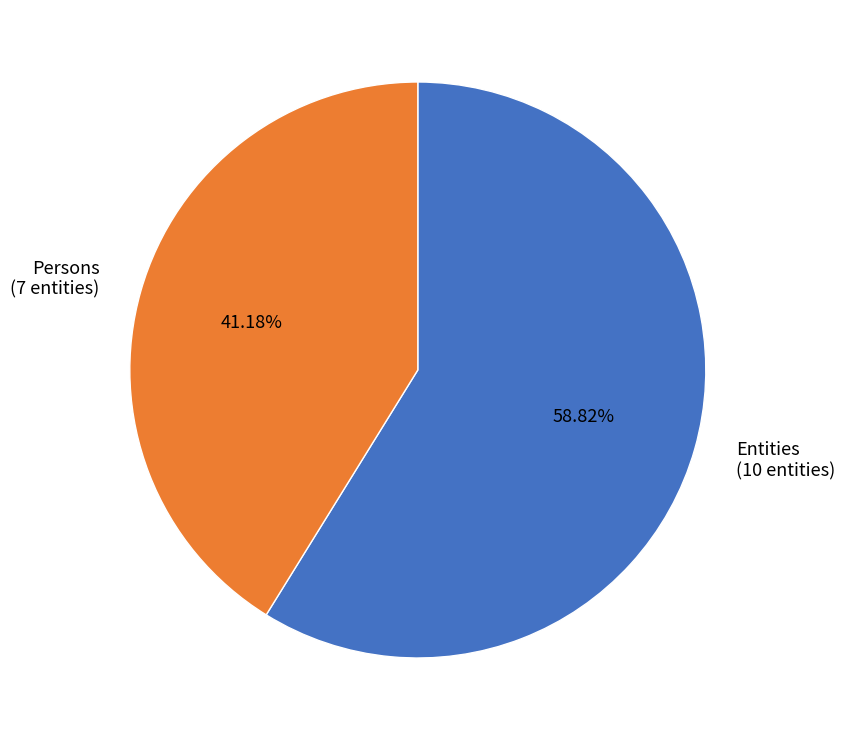

Does Entities represent more than half of the total?

Yes